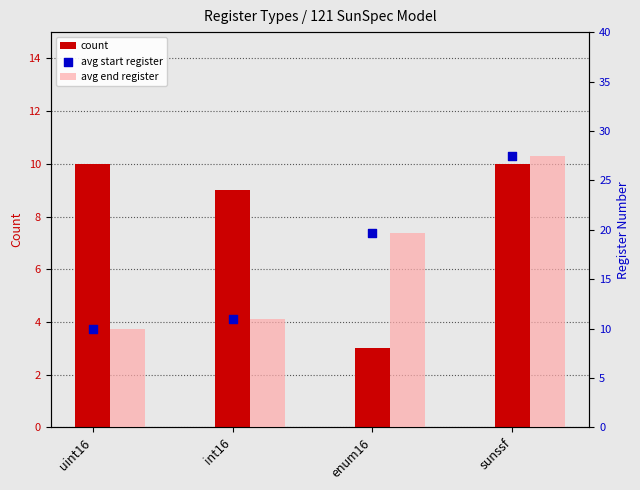

Which series contains the highest Y value?

avg end register